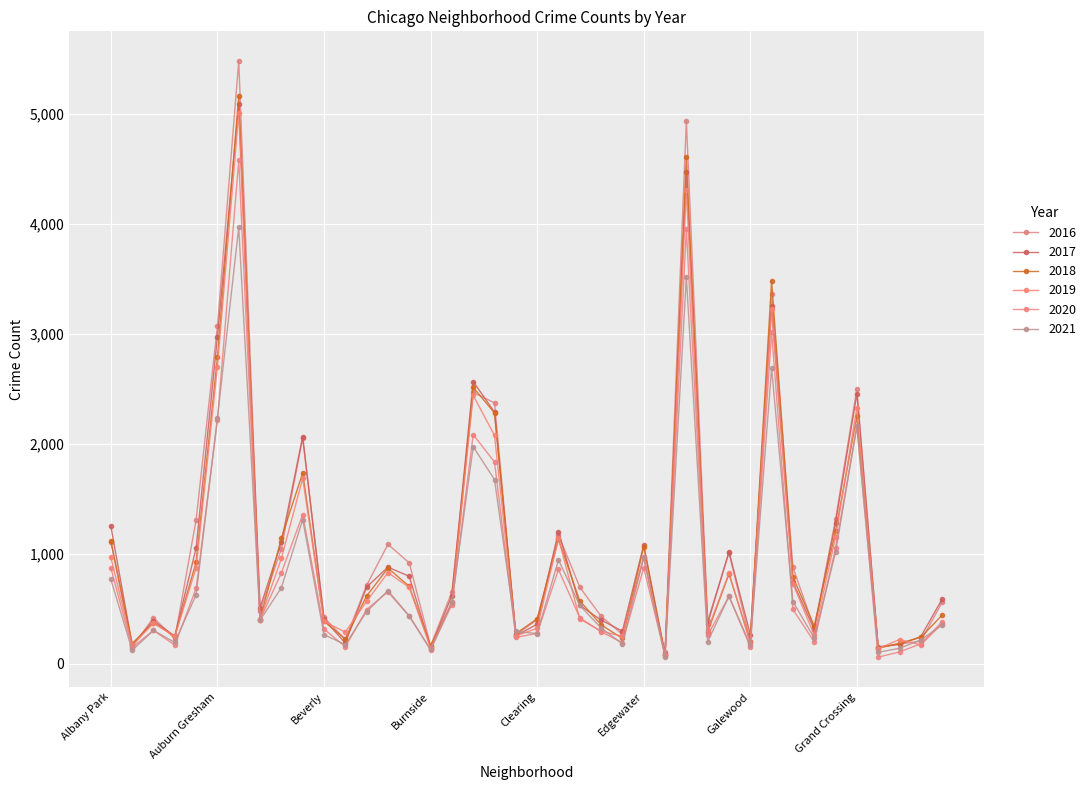

Reading right to left, list all the values displayed in this chart.

2017: 588	246	176	154	2456	1281	311	742	3257	265	1019	365	4472	87	1082	296	397	531	1200	360	253	2288	2566	620	145	795	878	697	188	404	2066	1107	509	5095	2973	1053	251	391	171	1251
2019: 365	171	220	138	2328	1153	261	728	3226	189	825	309	4310	76	972	248	297	407	1140	322	253	2076	2441	561	142	694	828	568	287	385	1687	957	405	5008	2701	872	249	368	166	968
2021: 350	217	140	104	2161	1014	233	565	2688	170	613	200	3519	62	969	180	325	530	944	274	293	1675	1973	559	130	435	664	474	173	265	1311	692	395	3971	2237	628	193	303	123	767
2018: 442	240	185	141	2250	1205	342	789	3484	201	816	289	4607	75	1064	230	354	571	1131	409	273	2281	2513	554	160	704	869	616	224	386	1736	1142	401	5162	2787	924	248	374	183	1117
2020: 382	181	107	60	2158	1052	198	494	3018	154	613	259	3952	75	873	191	291	418	857	276	239	1834	2084	538	126	431	654	493	154	315	1357	826	400	4578	2213	686	169	303	147	870
2016: 559	204	180	146	2500	1313	323	876	3361	205	1008	389	4939	103	965	267	432	696	1173	401	262	2372	2468	653	164	917	1086	713	219	421	2053	1046	475	5481	3071	1308	227	419	151	1110